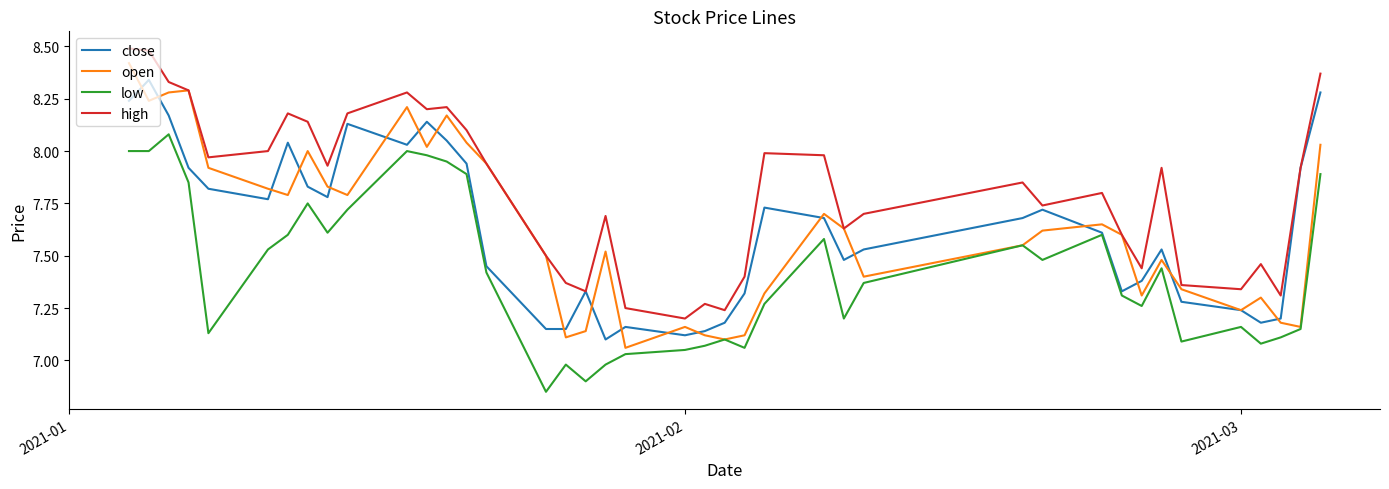

Which series has the largest total across all categories?

high